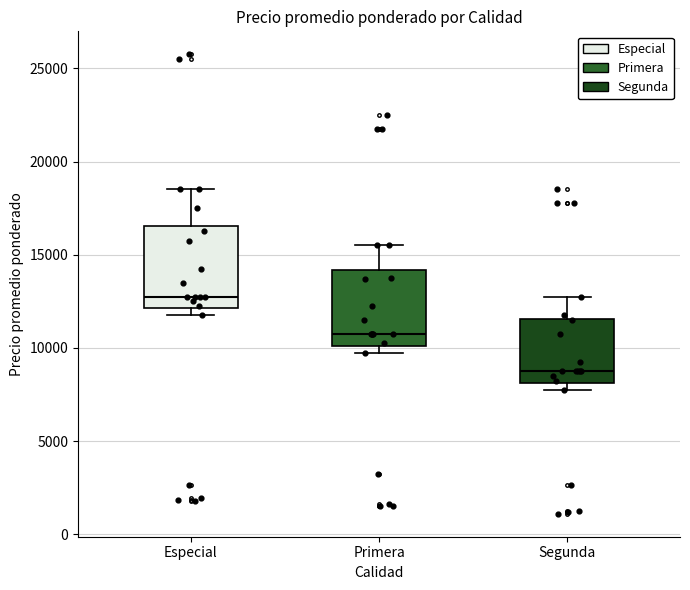

Which box has the highest median line?

Especial